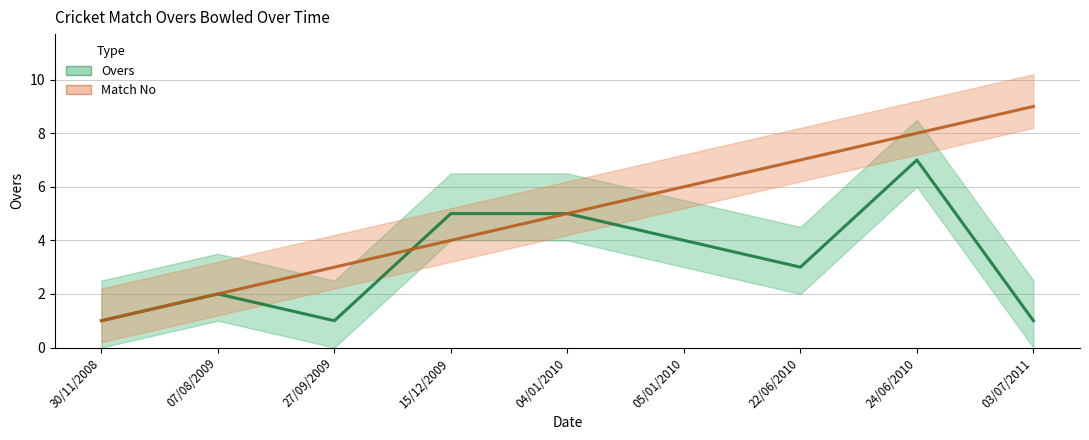

Is it true that Match No equals 10 at 22/06/2010?

False